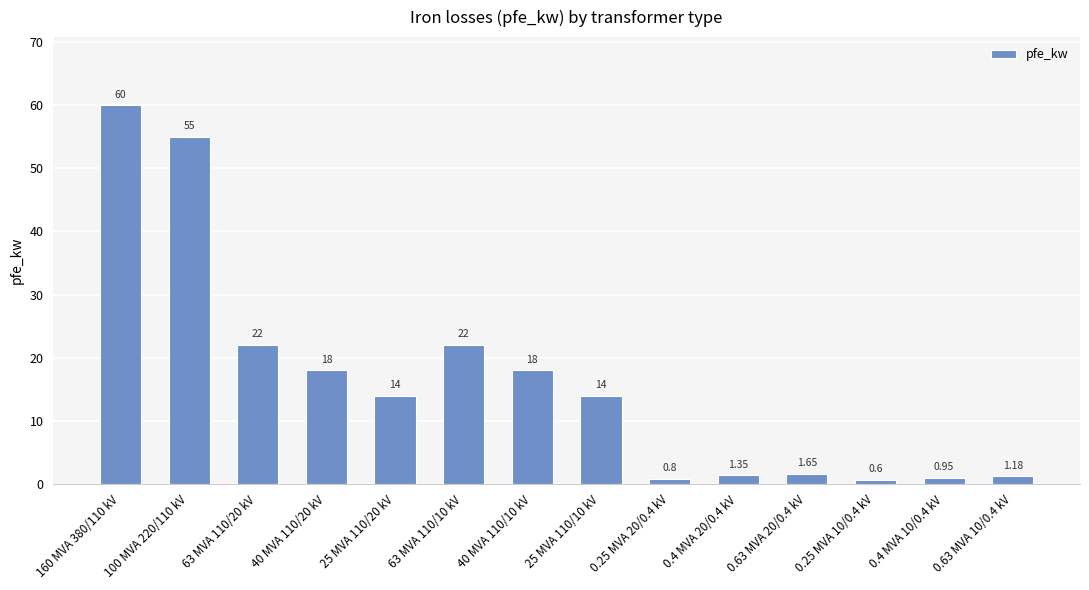

Which has a higher value, 40 MVA 110/10 kV or 63 MVA 110/10 kV?

63 MVA 110/10 kV